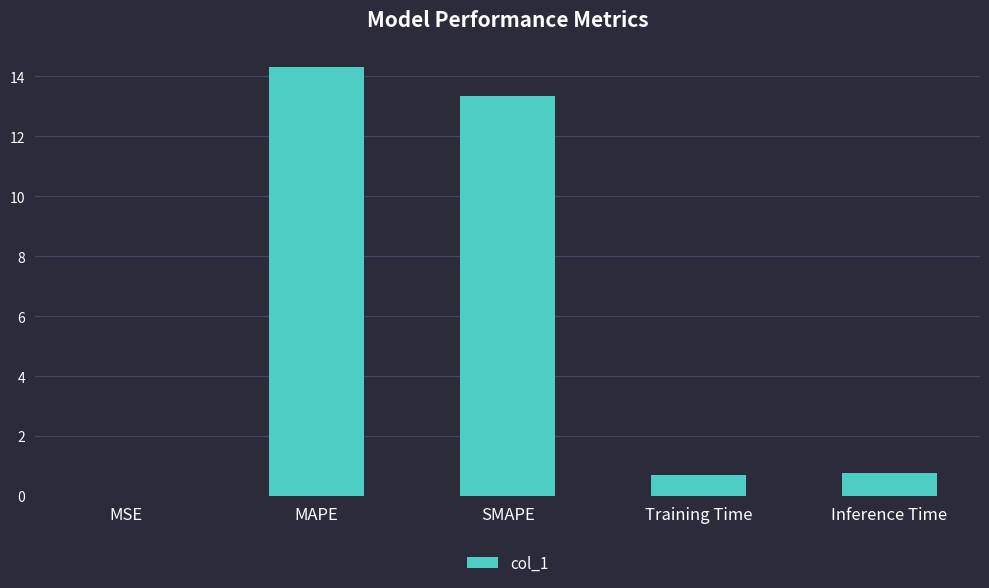

What is the approximate value at MAPE?

14.3